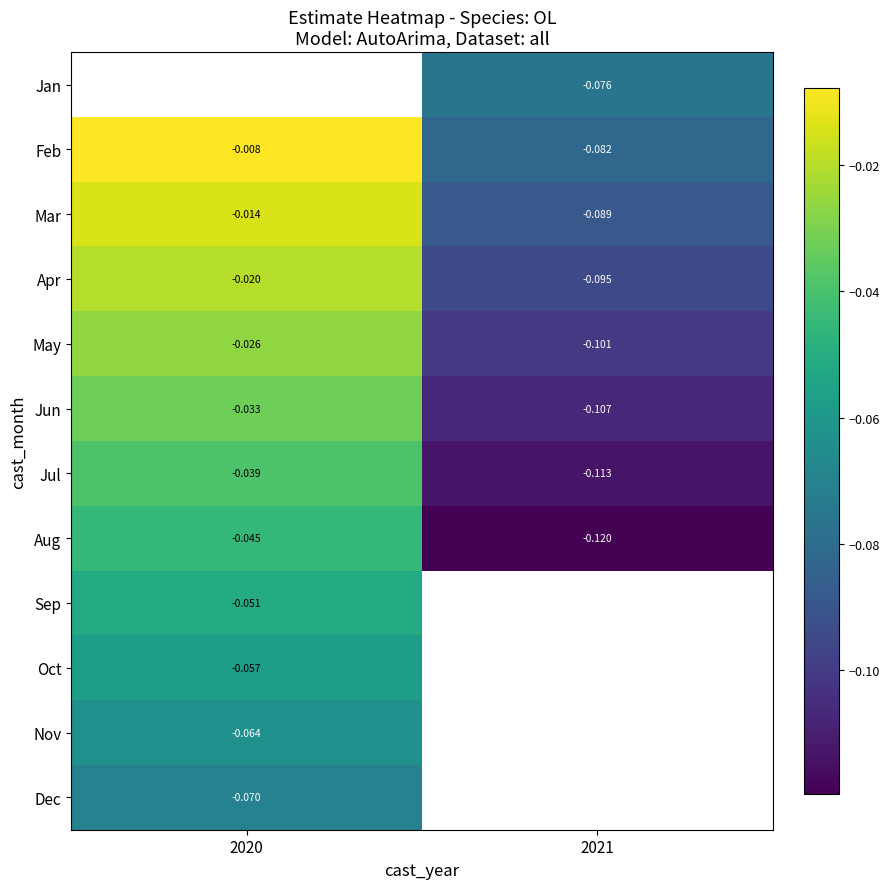

Is the value of Dec at 2020 greater than the value of Nov at 2020?

No